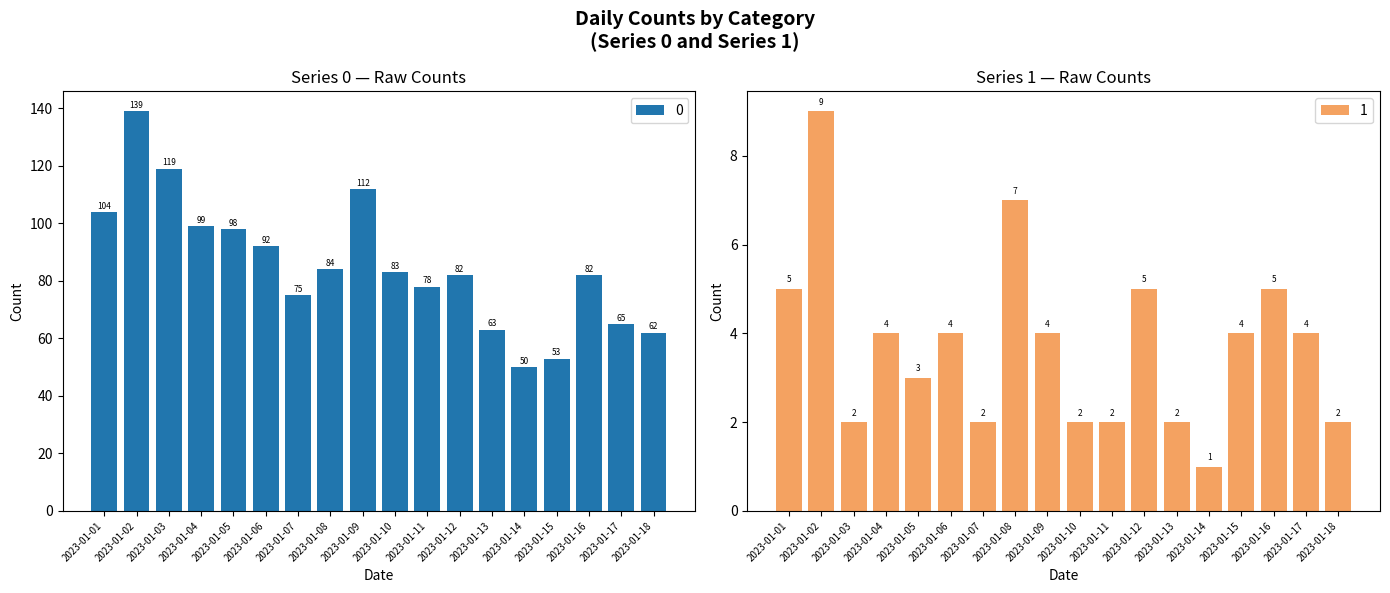

At which category is the sum across all series the highest?

2023-01-02